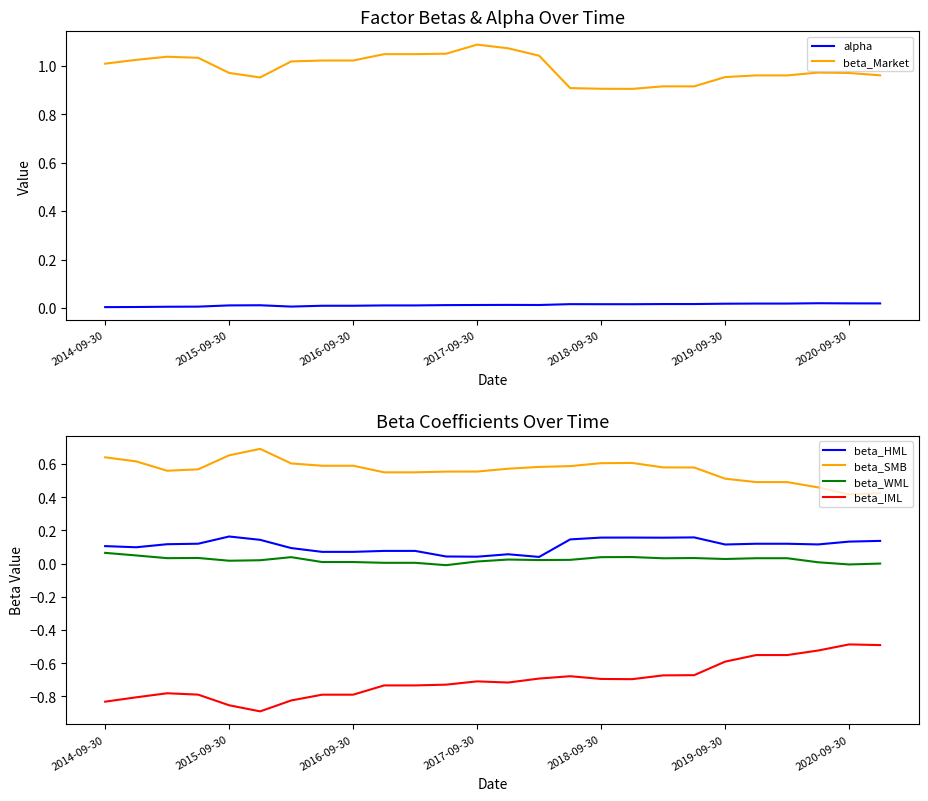

Rank the series by their maximum value, from highest to lowest.

beta_Market, beta_SMB, beta_HML, beta_WML, alpha, beta_IML